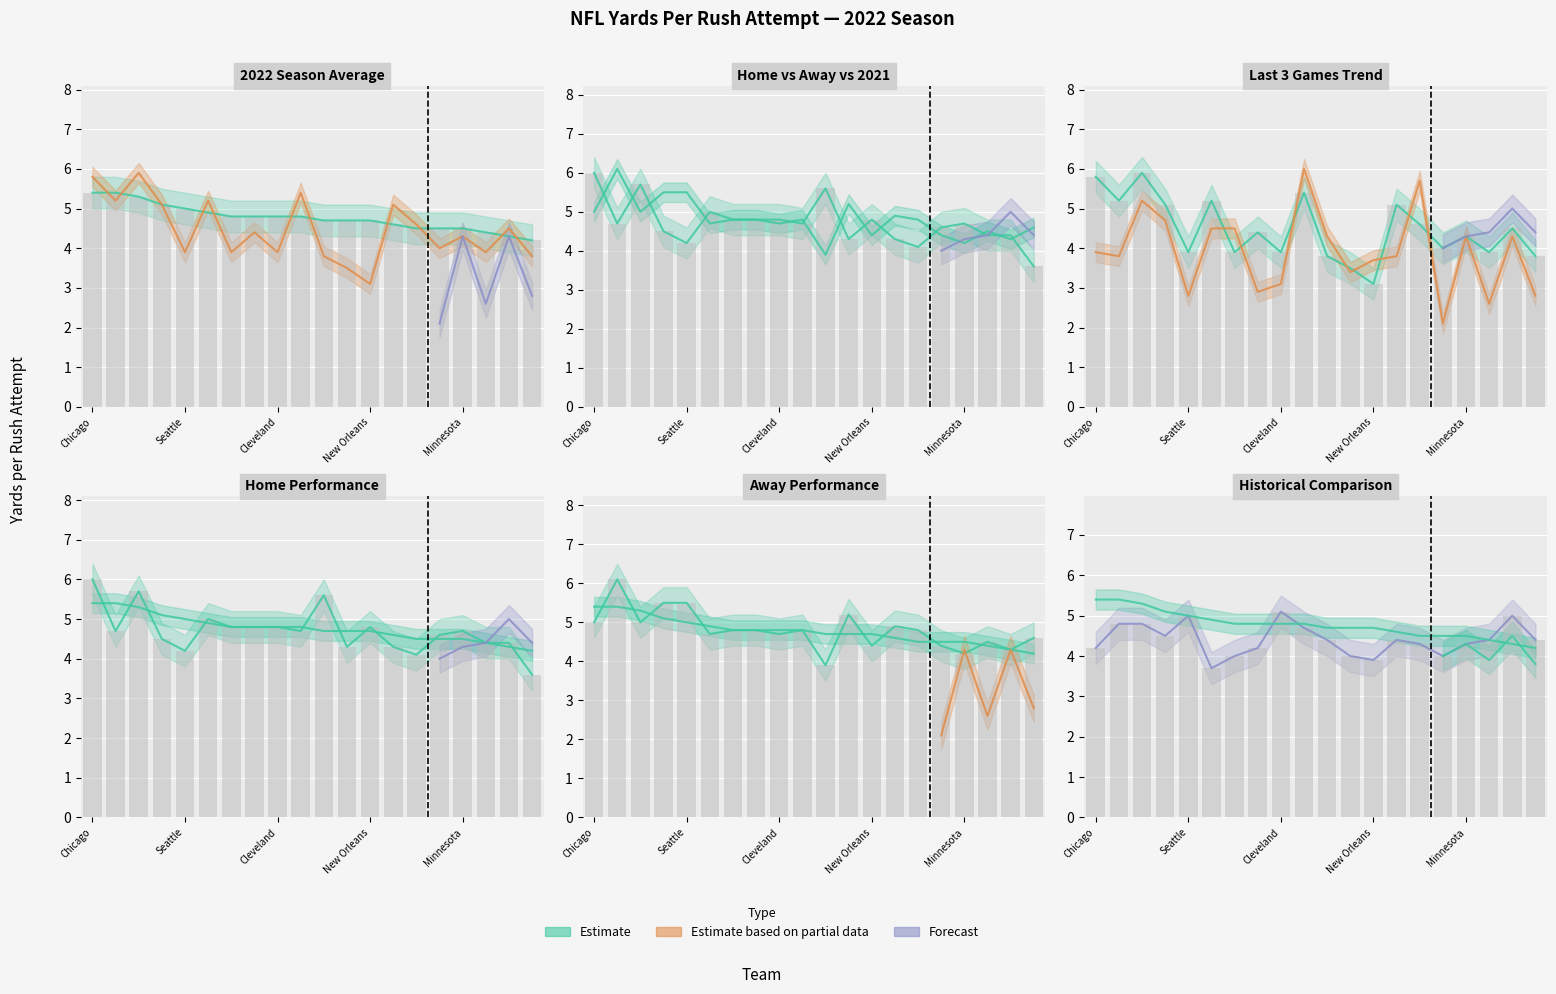

What is the minimum value shown in the chart?

2.1